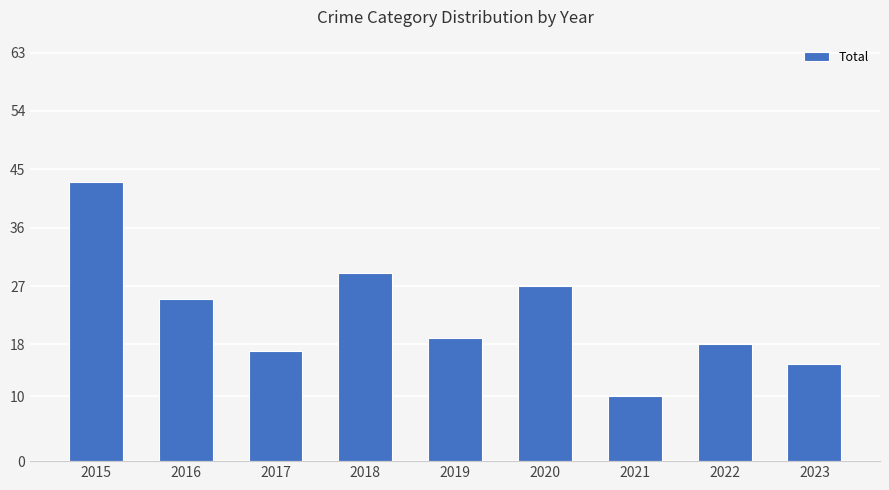

How many values are below 19?

4